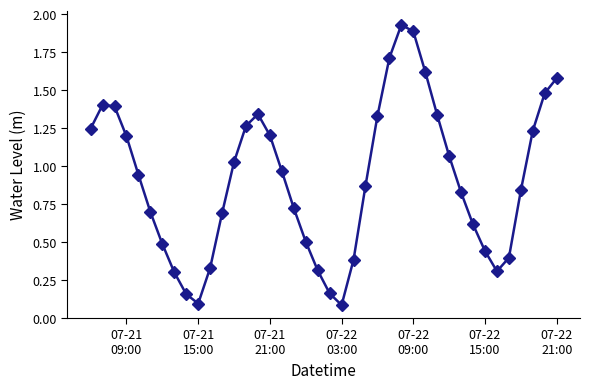

How many interior local valleys (lower than both neighbors) does the data have?

3